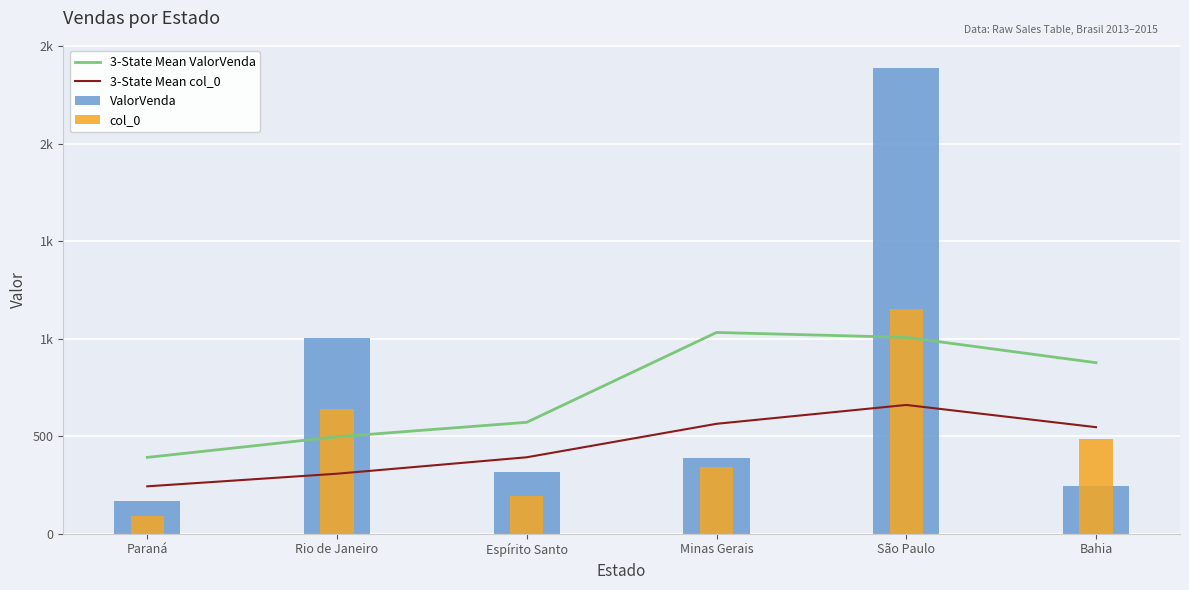

Where is ValorVenda nearest to the value 1277?

Rio de Janeiro